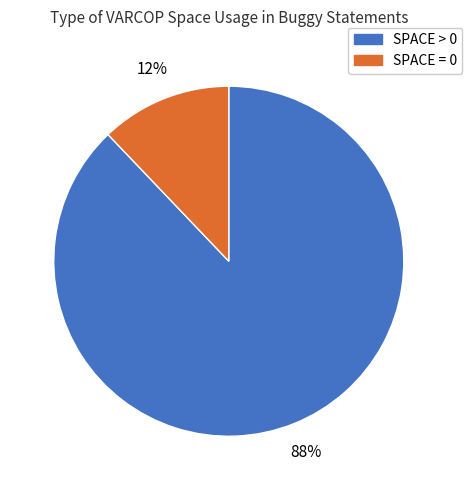

Is there a majority slice in this chart?

Yes